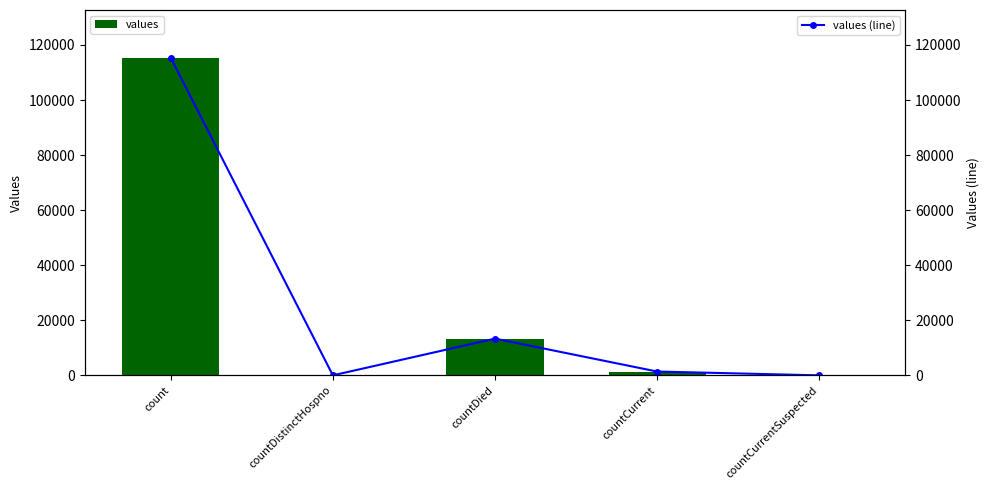

Which series changed the most between count and countDied?

values